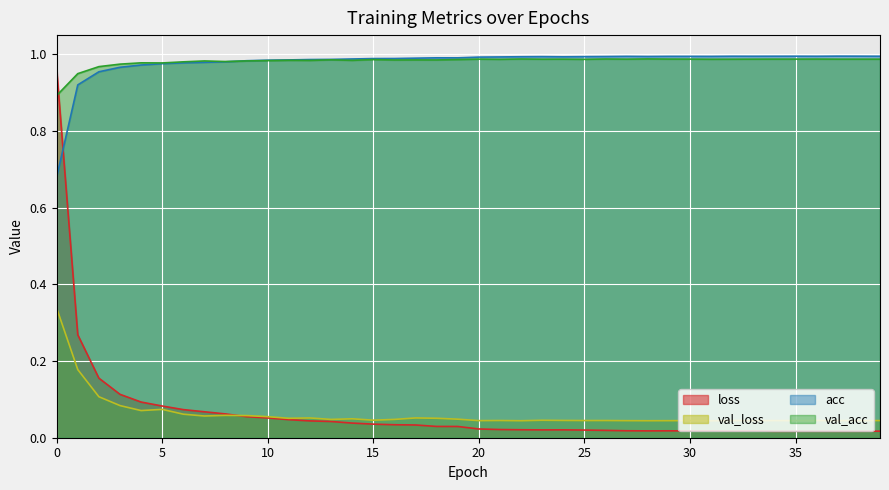

At which label does val_acc reach its peak?

28